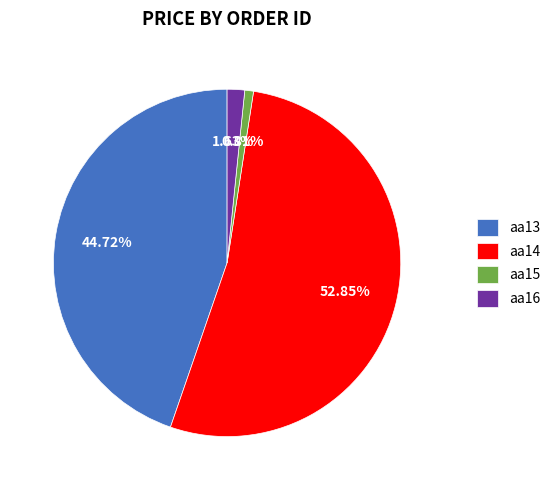

How many segments does this pie chart have?

4